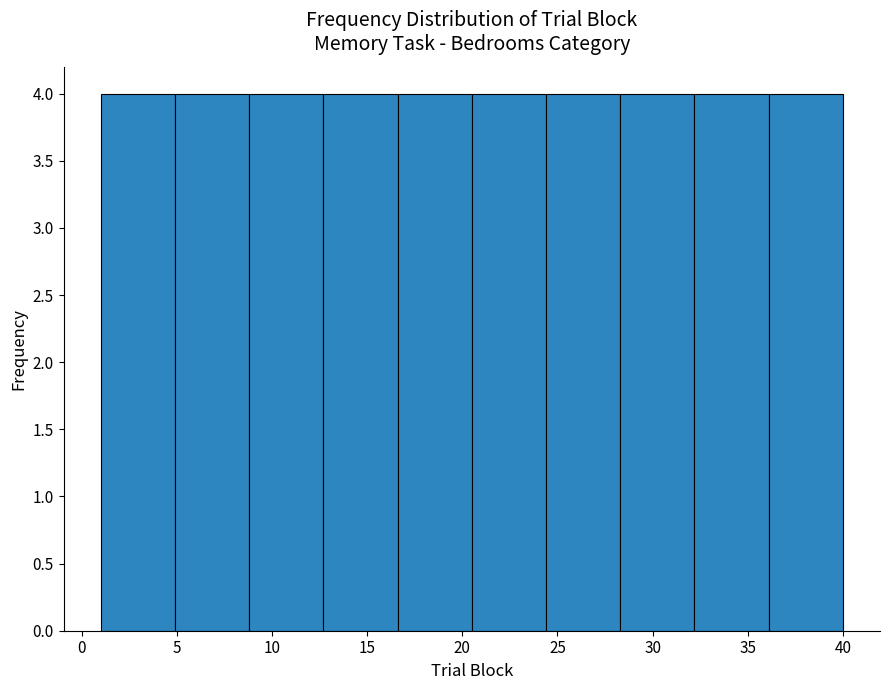

Reading left to right, transcribe this chart: for each bar, give the range it covers on the x-axis and its height. Neither the bar edges nor the heights are printed on the chart, so give them approximately, as read against the axes.

1.0 to 4.9: 4
4.9 to 8.8: 4
8.8 to 12.7: 4
12.7 to 16.6: 4
16.6 to 20.5: 4
20.5 to 24.4: 4
24.4 to 28.3: 4
28.3 to 32.2: 4
32.2 to 36.1: 4
36.1 to 40.0: 4